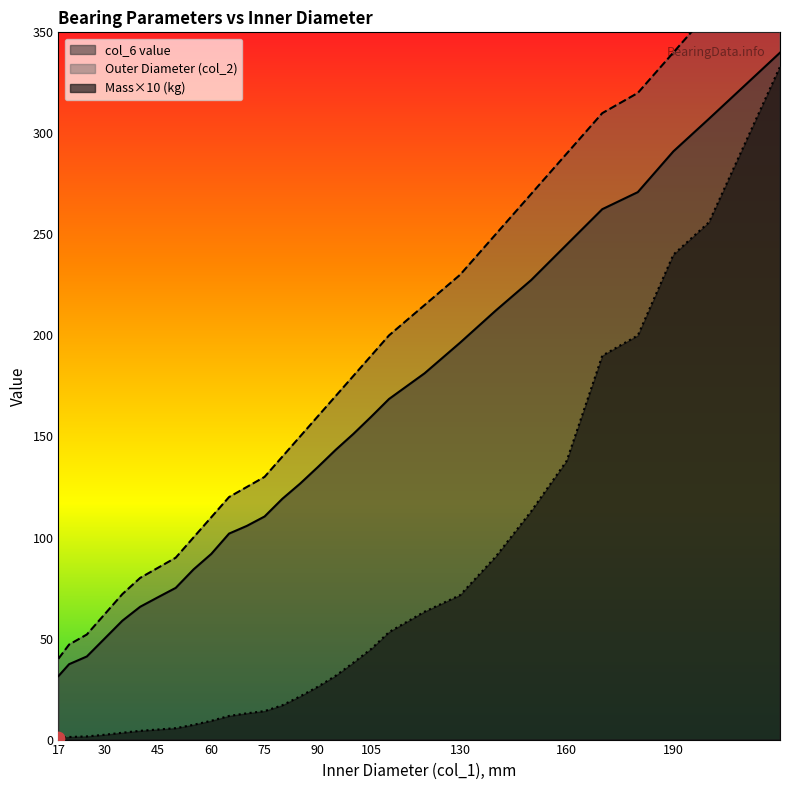

Which series contains the lowest Y value?

Mass (kg)